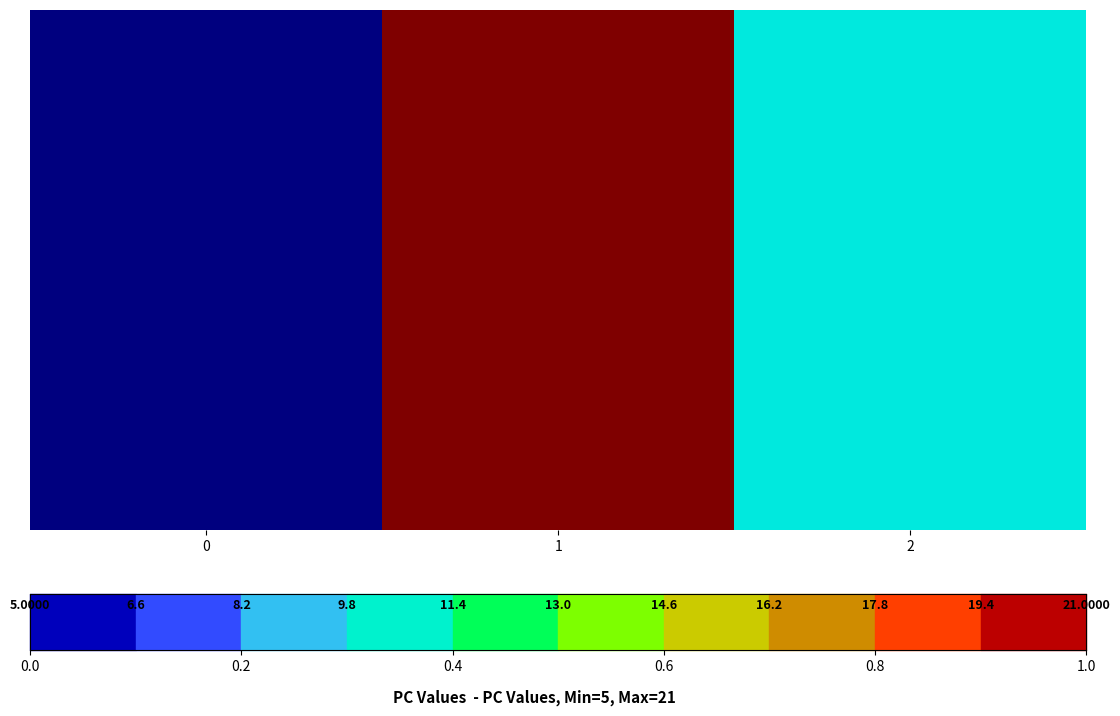

Count the values in the range 5 to 21.

3